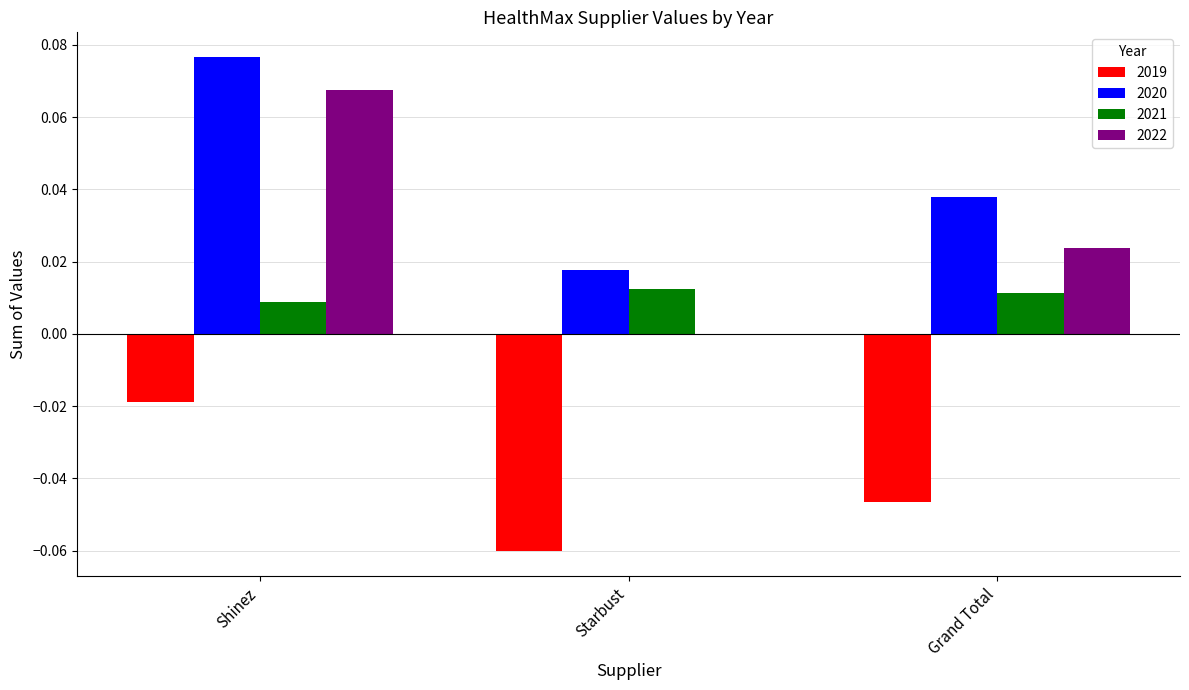

Is it true that 2021 equals 0.0 at Starbust?

True